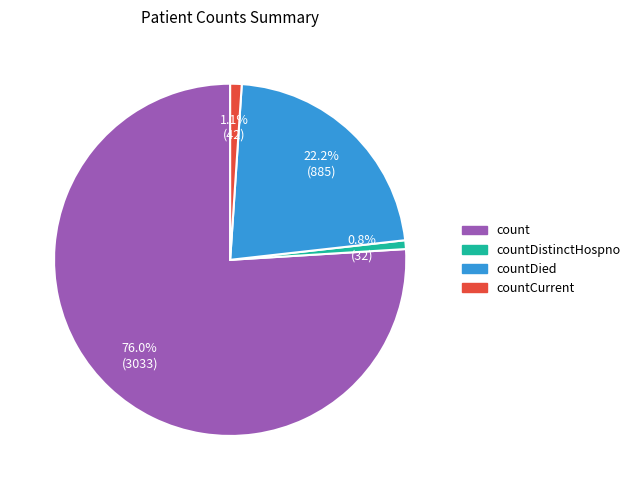

To the nearest percent, what portion does countDied represent?

22%